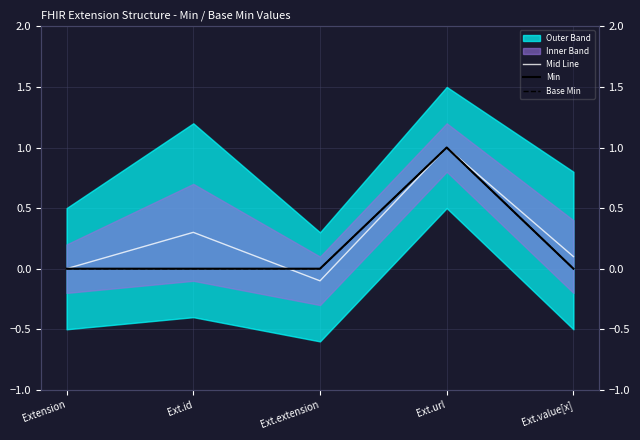

Reading left to right, what are all the values shown in this chart?

Mid Line: 0.0	0.3	-0.1	1.0	0.1
Min: 0.0	0.0	0.0	1.0	0.0
Base Min: 0.0	0.0	0.0	1.0	0.0